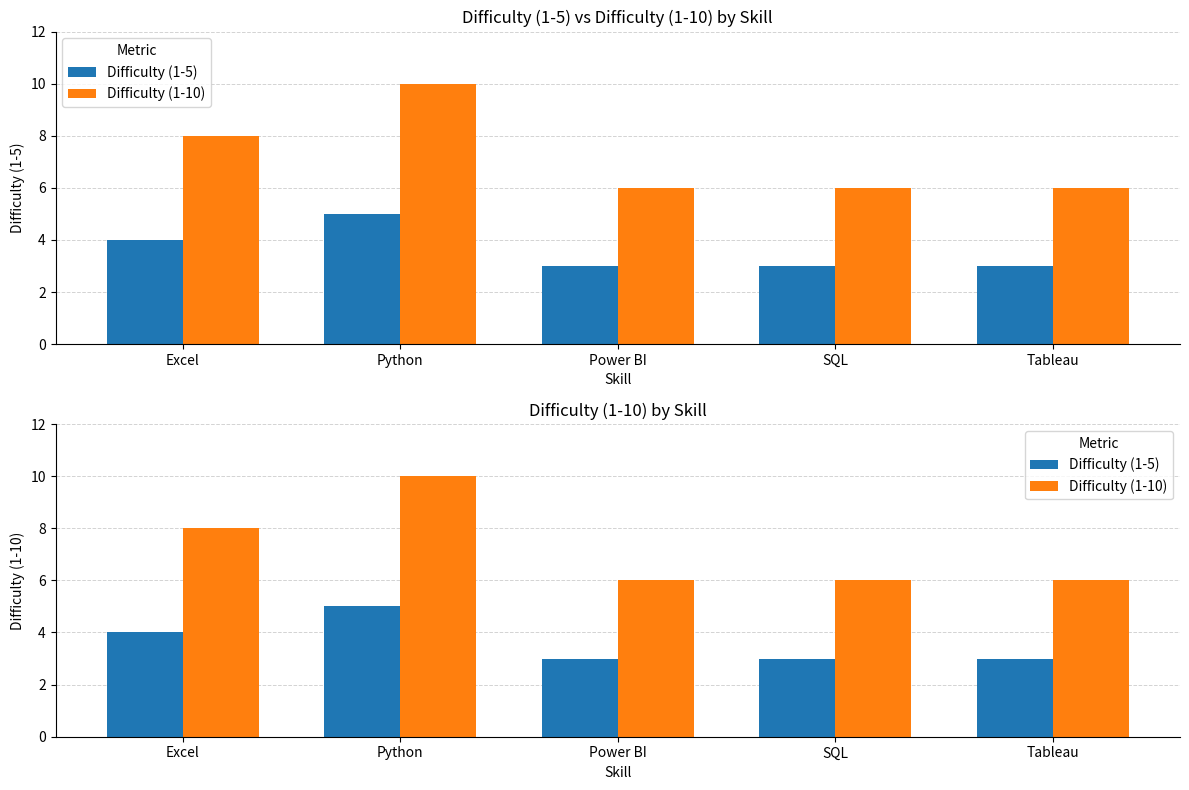

How many groups of bars are there?

5